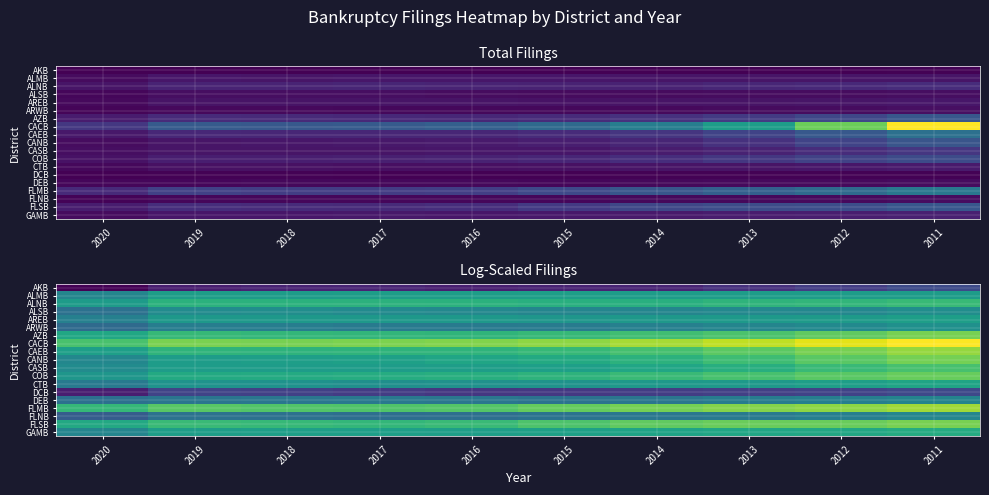

At which category is the sum across all series the highest?

2011